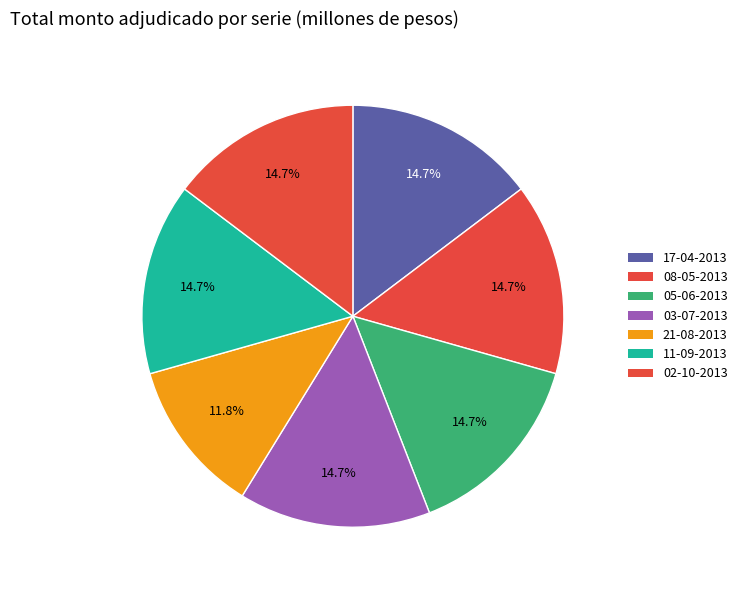

Is it true that 17-04-2013 is 15% of the pie?

True